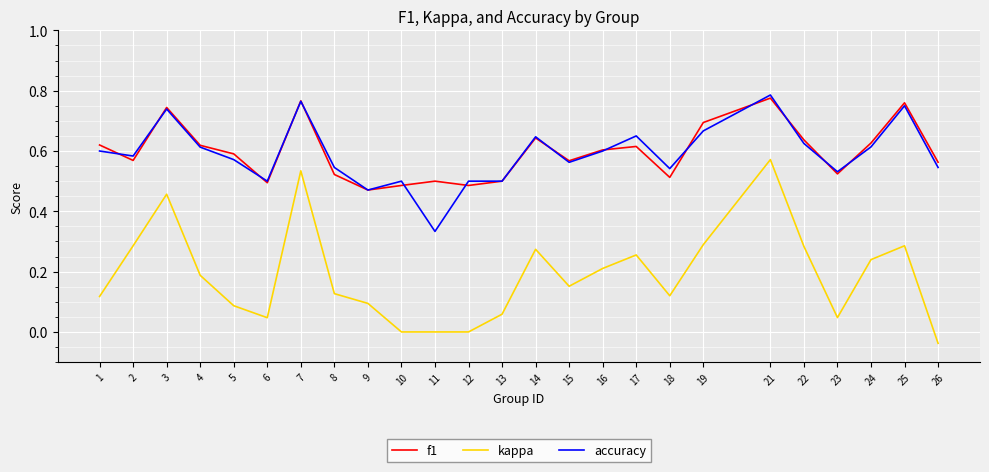

What is the difference between the highest and lowest values at 18?

0.4